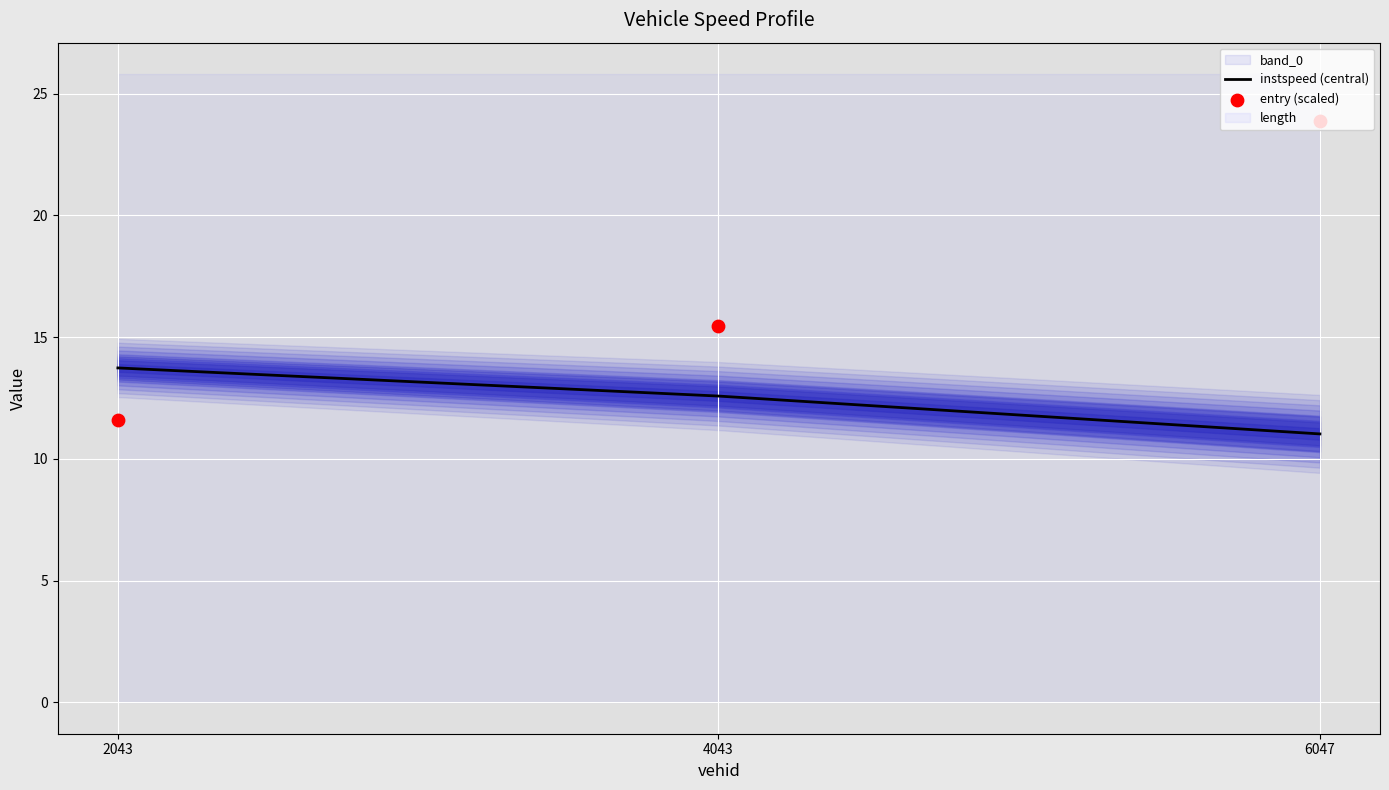

Rank the categories by instspeed (central) value from highest to lowest.

2043, 4043, 6047